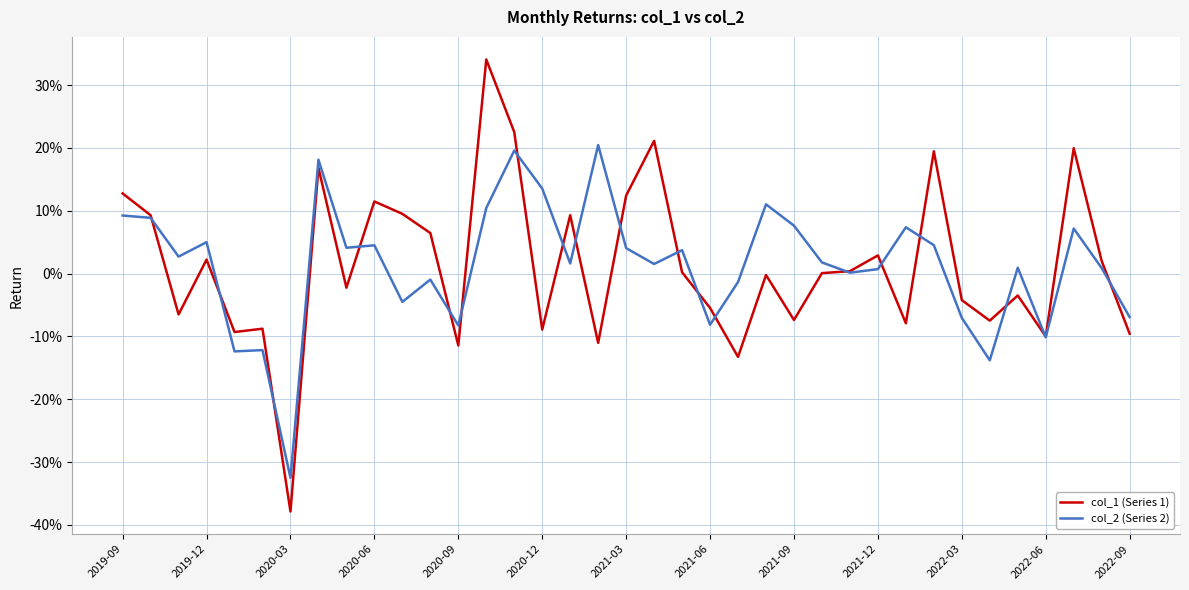

In col_2 (Series 2), how many points are lower than both neighbors (excluding endpoints)?

12